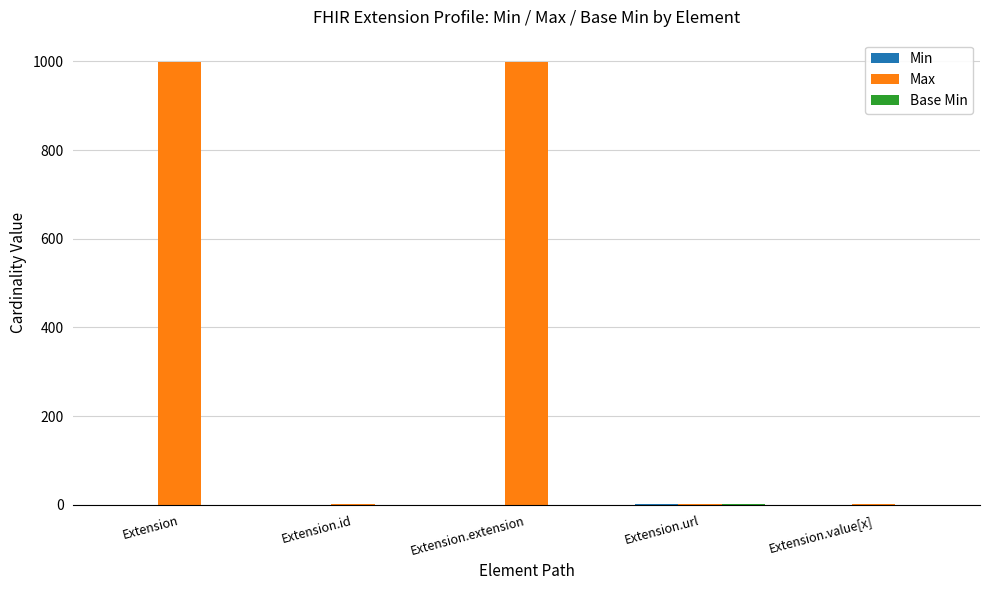

Which series changed the most between Extension and Extension.url?

Max